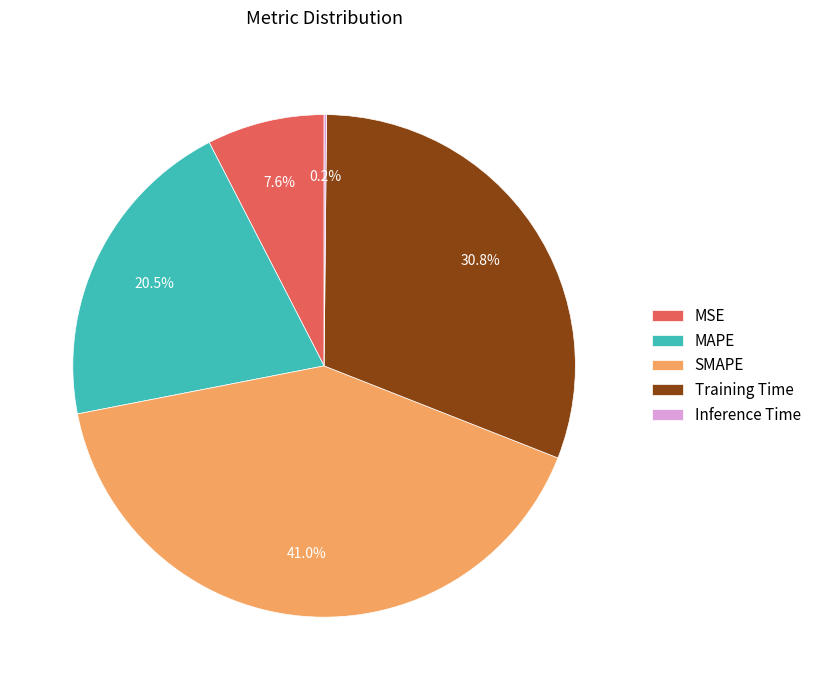

Is there a majority slice in this chart?

No